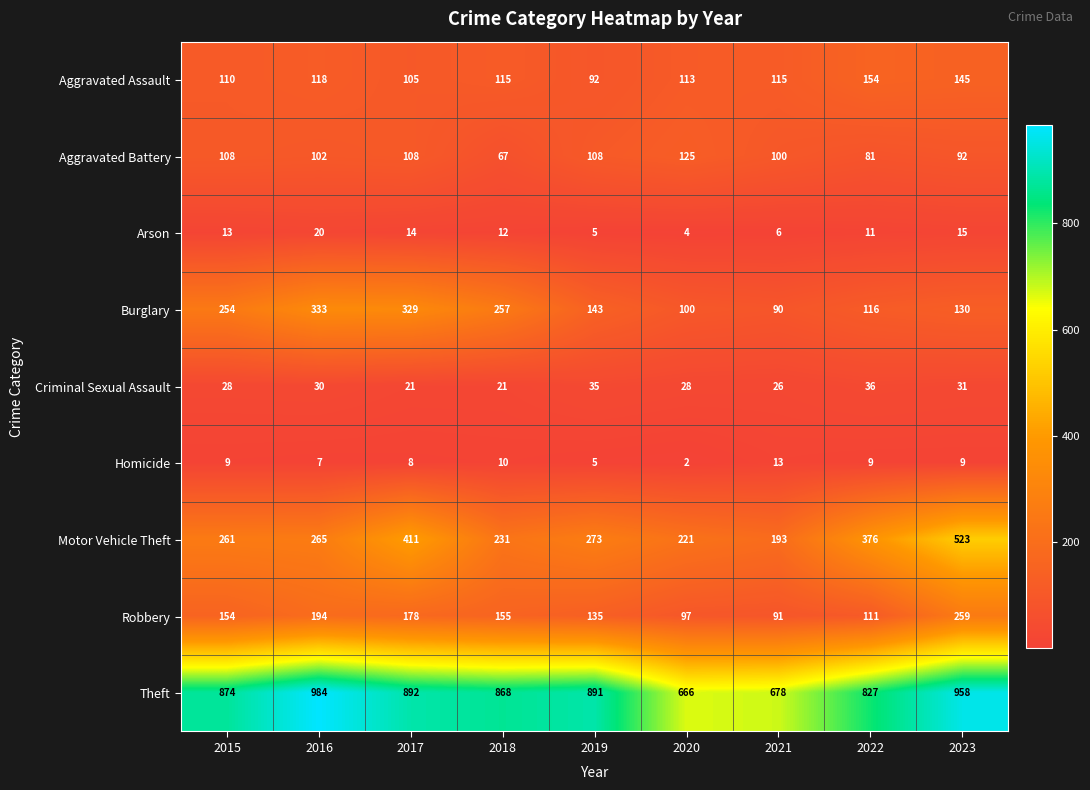

Which series has the largest range (max minus min)?

Motor Vehicle Theft